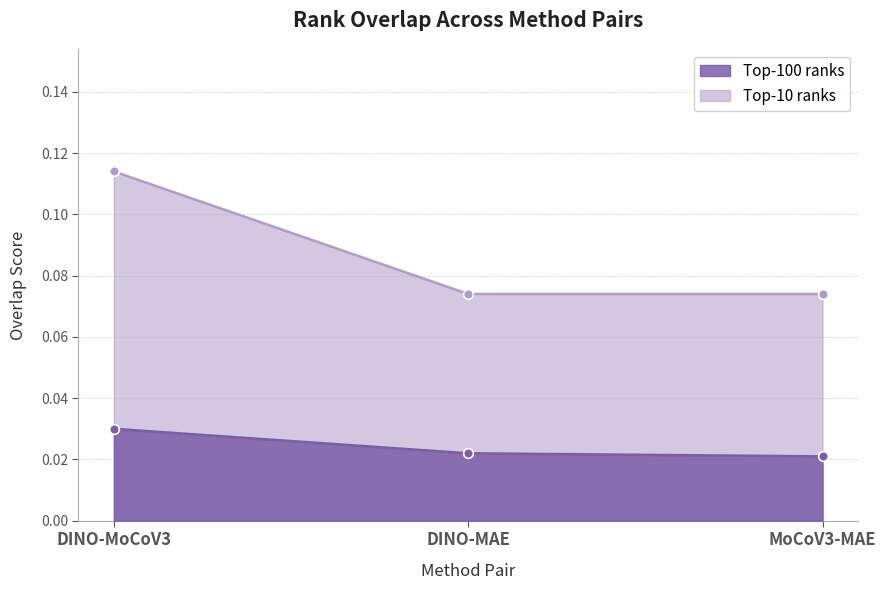

At which category is the sum across all series the highest?

DINO-MoCoV3